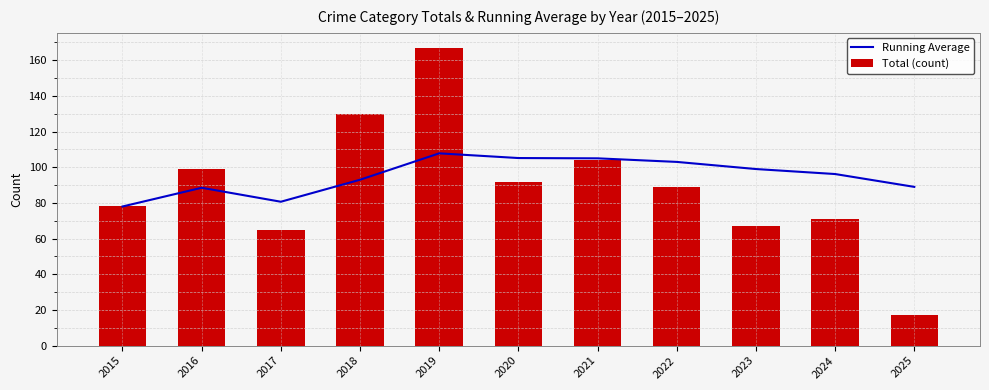

What is the spread (max minus min) of values at 2023?

32.0